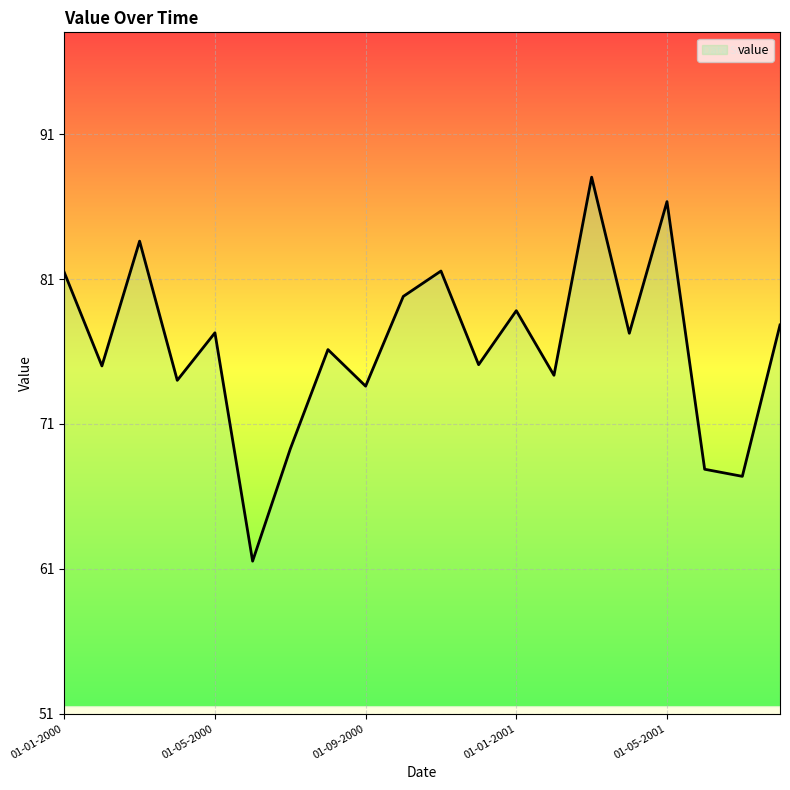

What is the difference between the maximum and minimum values?

26.5